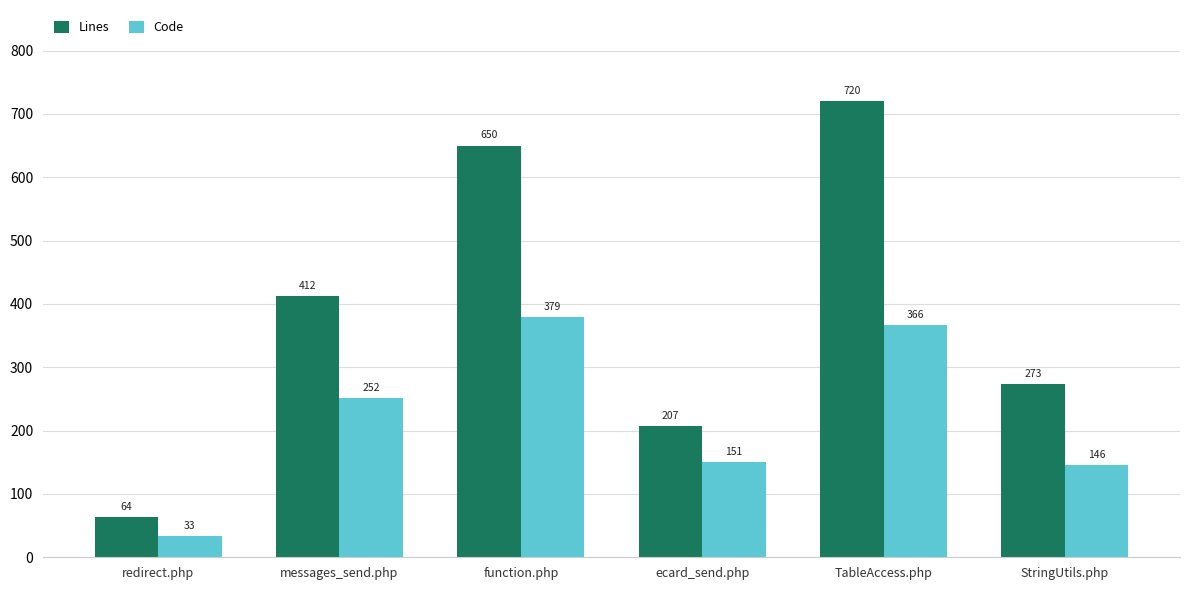

How many data points in Code are less than 252?

3